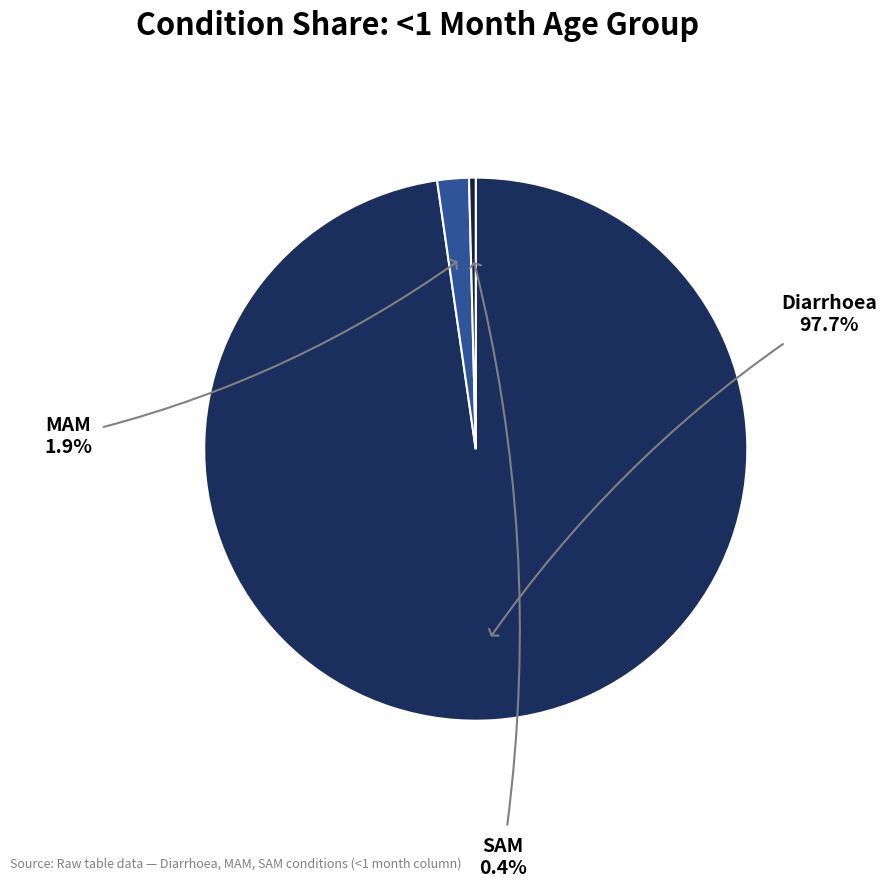

Count the number of slices in the pie.

3